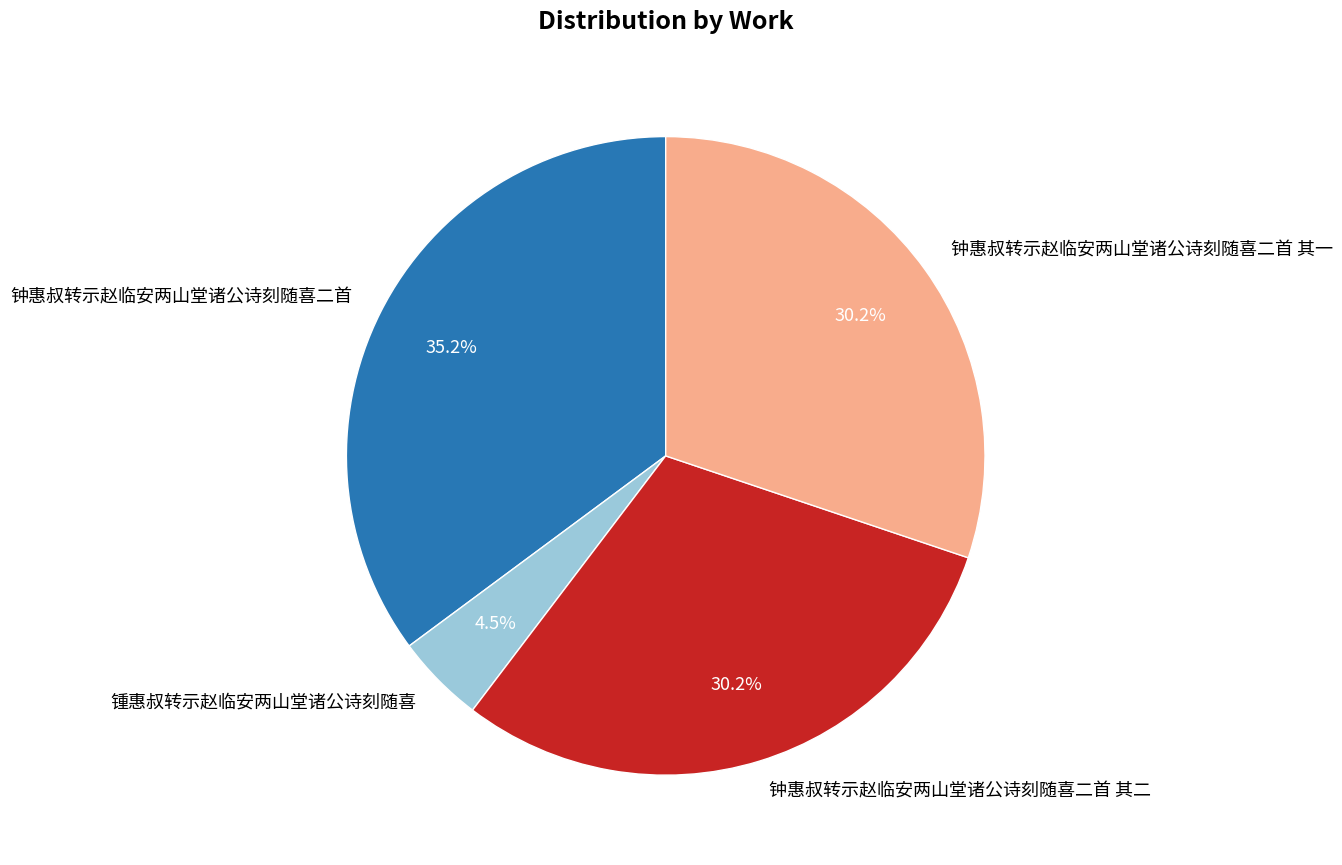

How much of the chart is everything except 锺惠叔转示赵临安两山堂诸公诗刻随喜?

95.5%